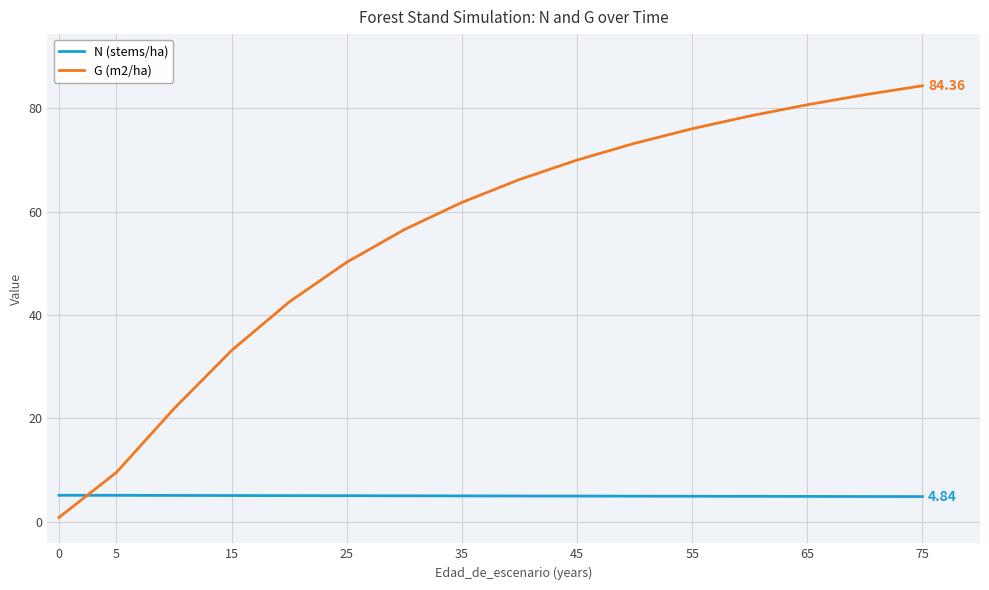

At 5, list the series in order from smallest to largest.

N (stems/ha), G (m2/ha)